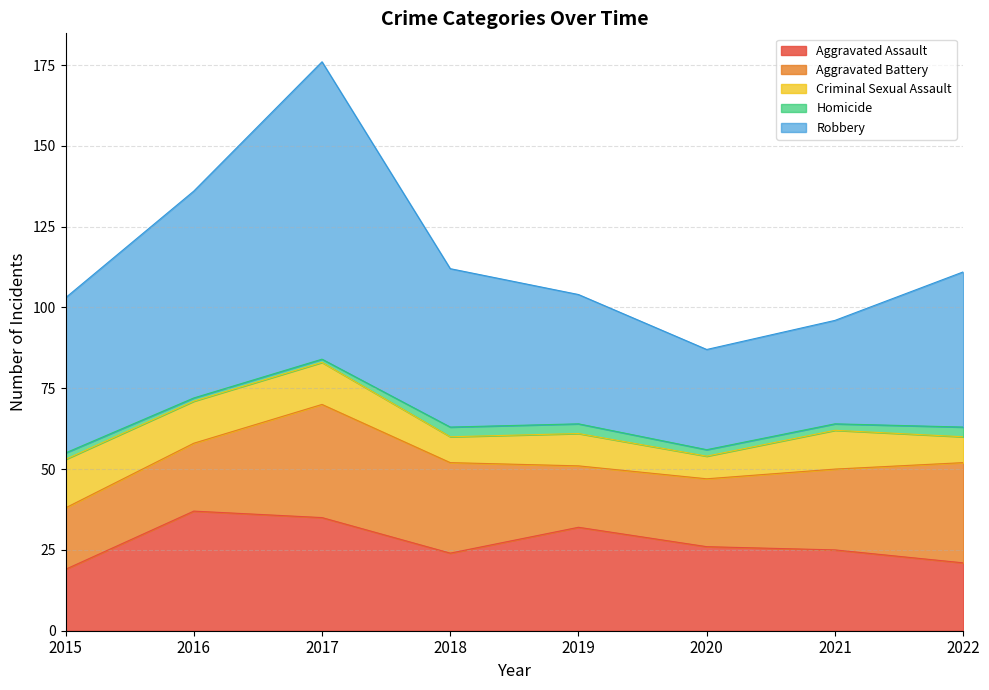

Which category has the highest value in the Aggravated Battery series?

2017